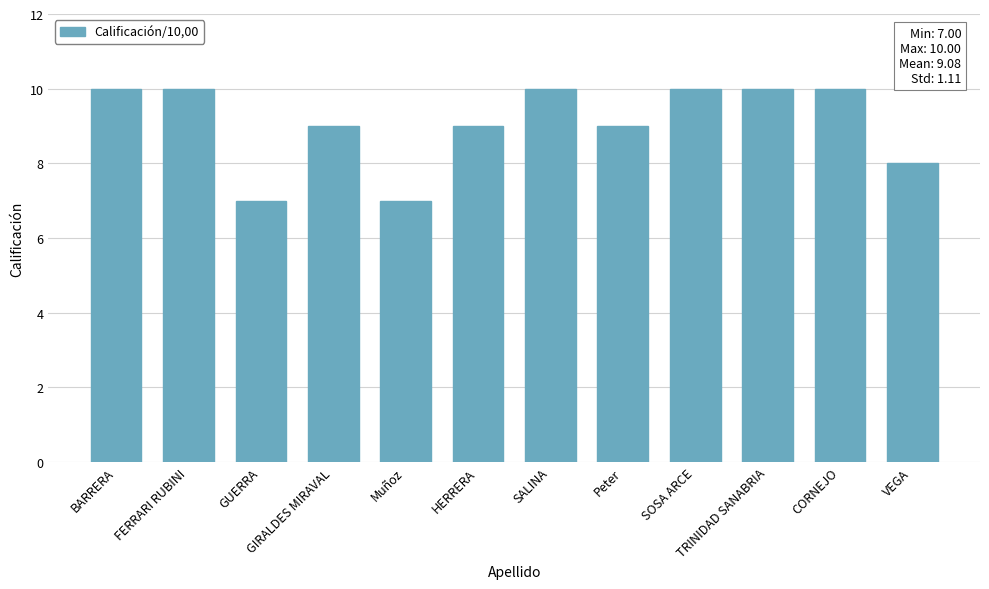

What position from the left is SALINA?

7